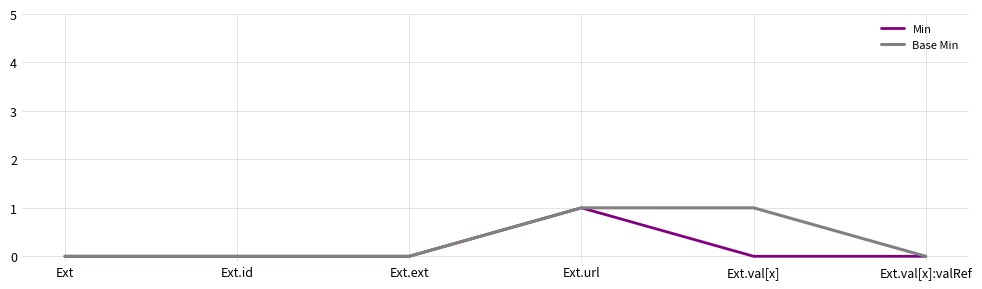

At Ext.val[x], list the series in order from smallest to largest.

Min, Base Min